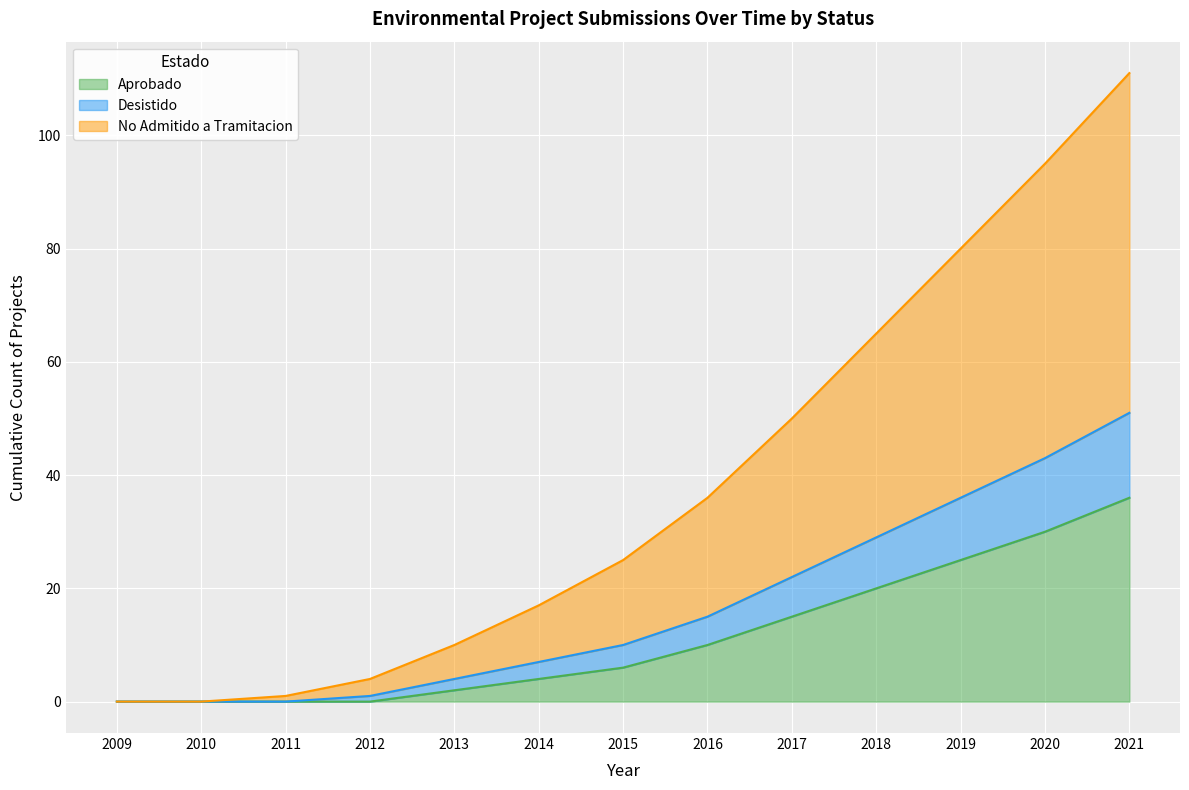

Which category has the highest value across all series?

2021